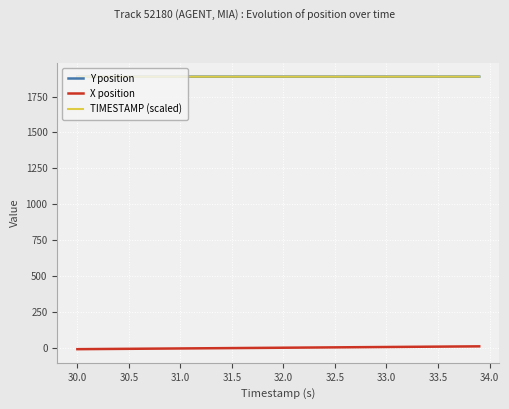

True or false: Y position and X position cross at least once.

False